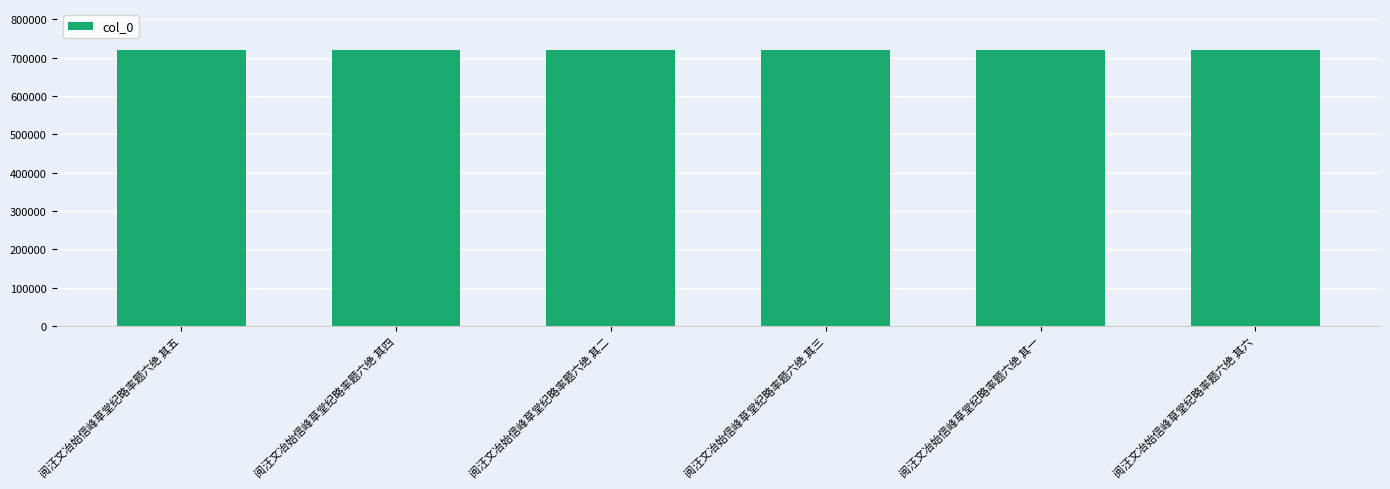

True or false: the data shows 719112 at 阅汪文冶始信峰草堂纪略率题六绝 其四.

True